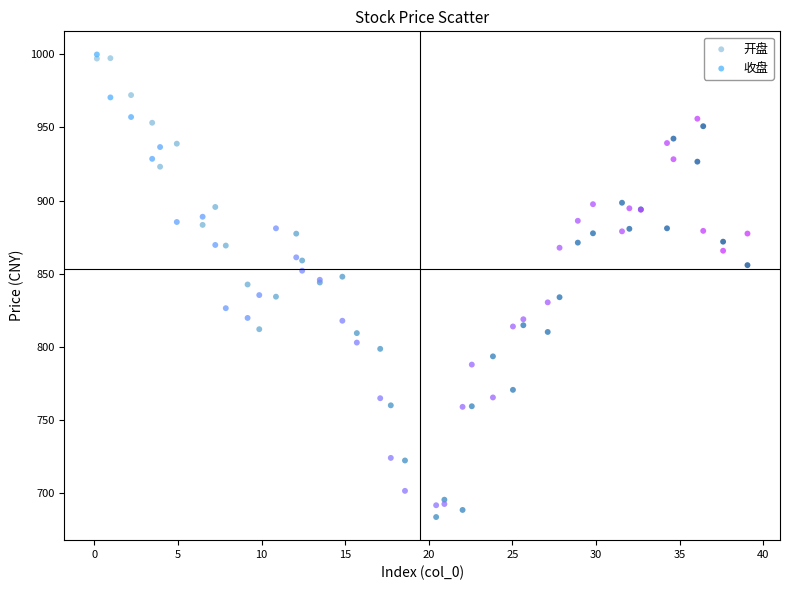

Which series contains the lowest Y value?

开盘